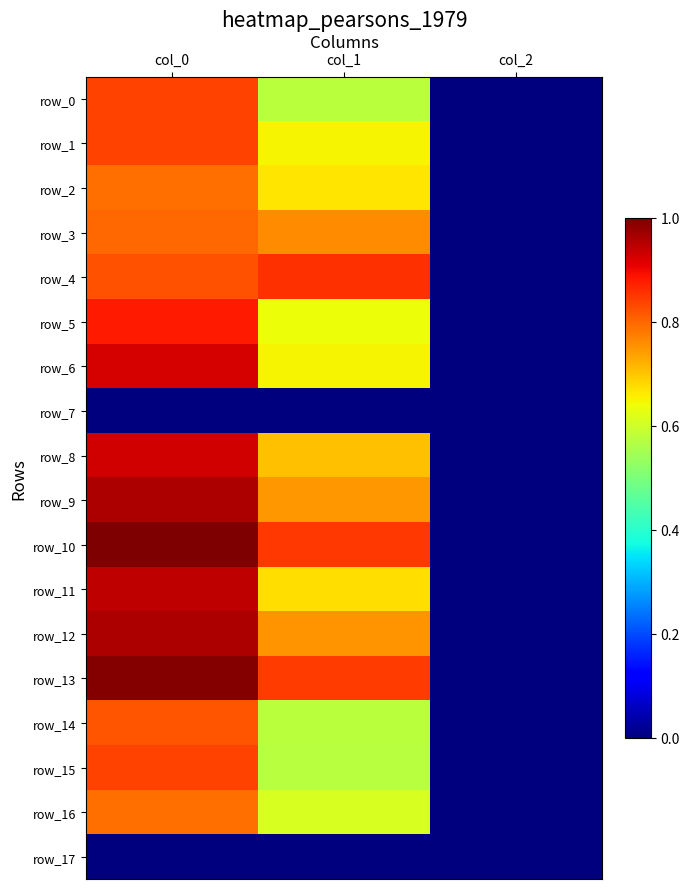

At which label is row_6 closest to 0?

col_2